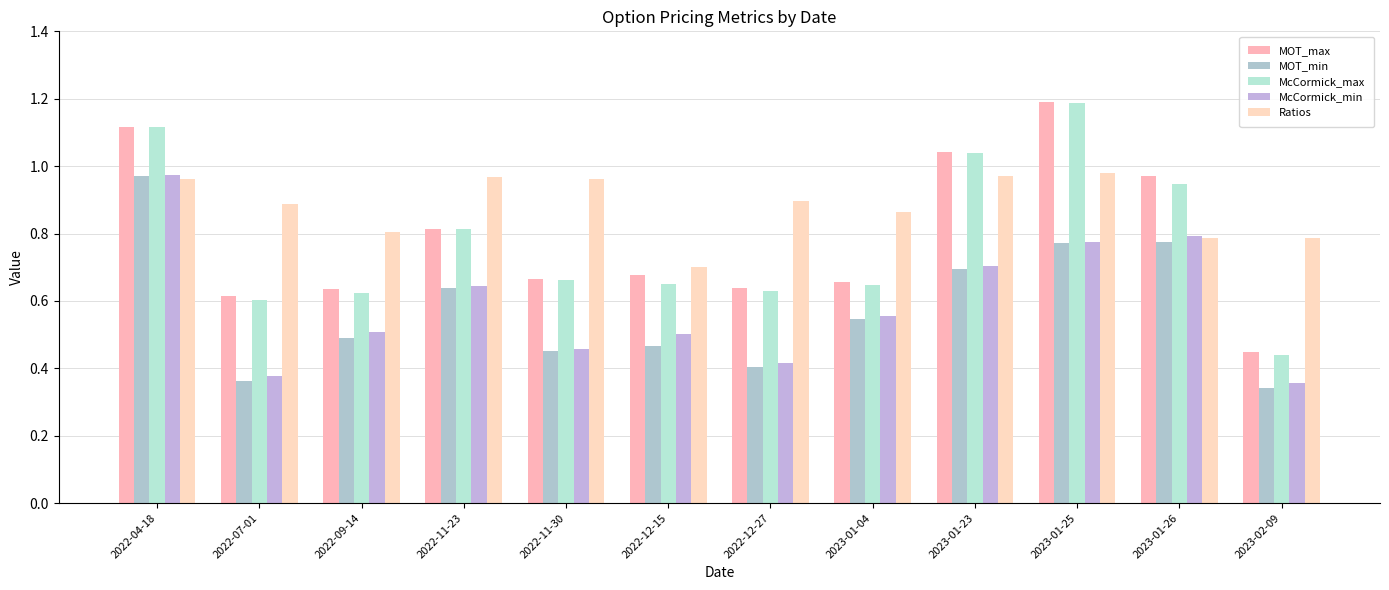

Count the number of categories in the chart.

12